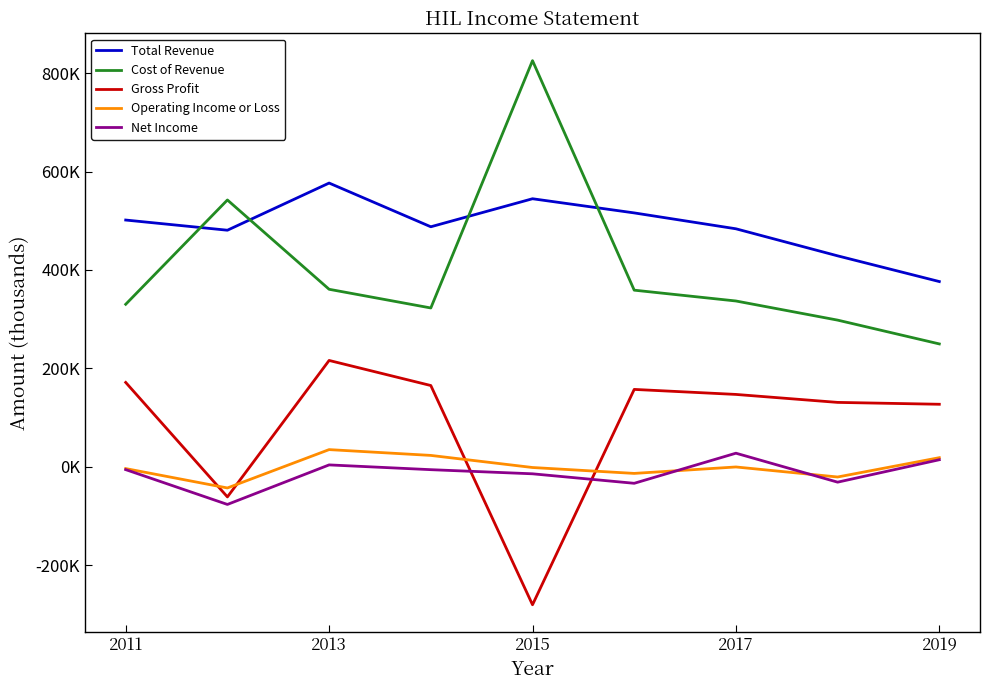

True or false: Cost of Revenue and Gross Profit cross at least once.

False